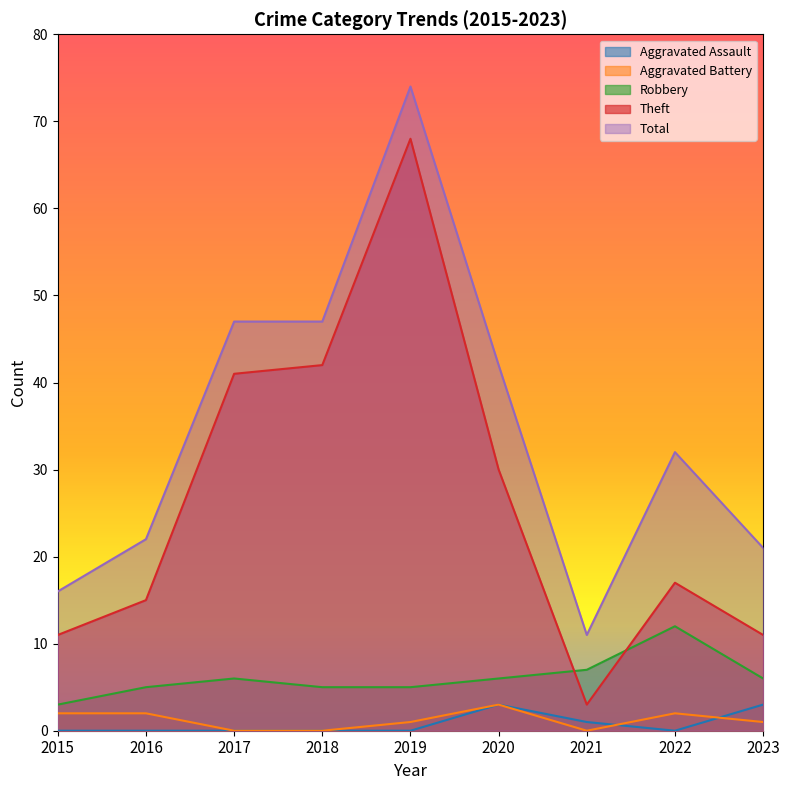

Is the value of Total at 2018 greater than the value of Aggravated Assault at 2019?

Yes